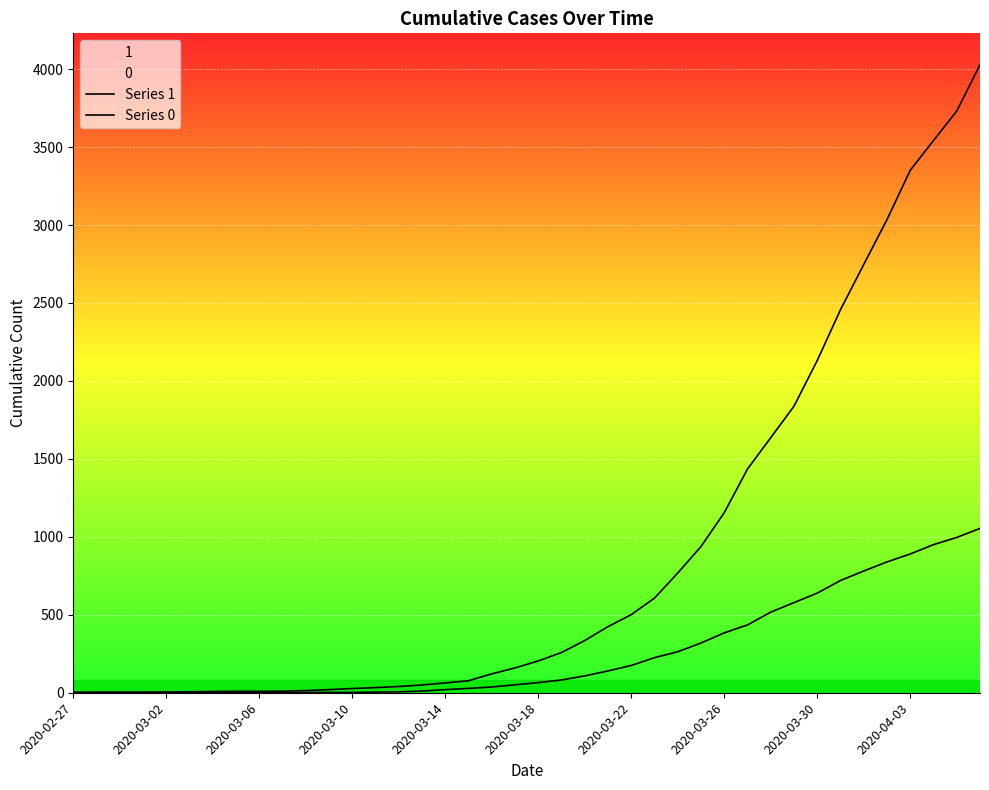

Where does the Series 1 series first go above 204?

21